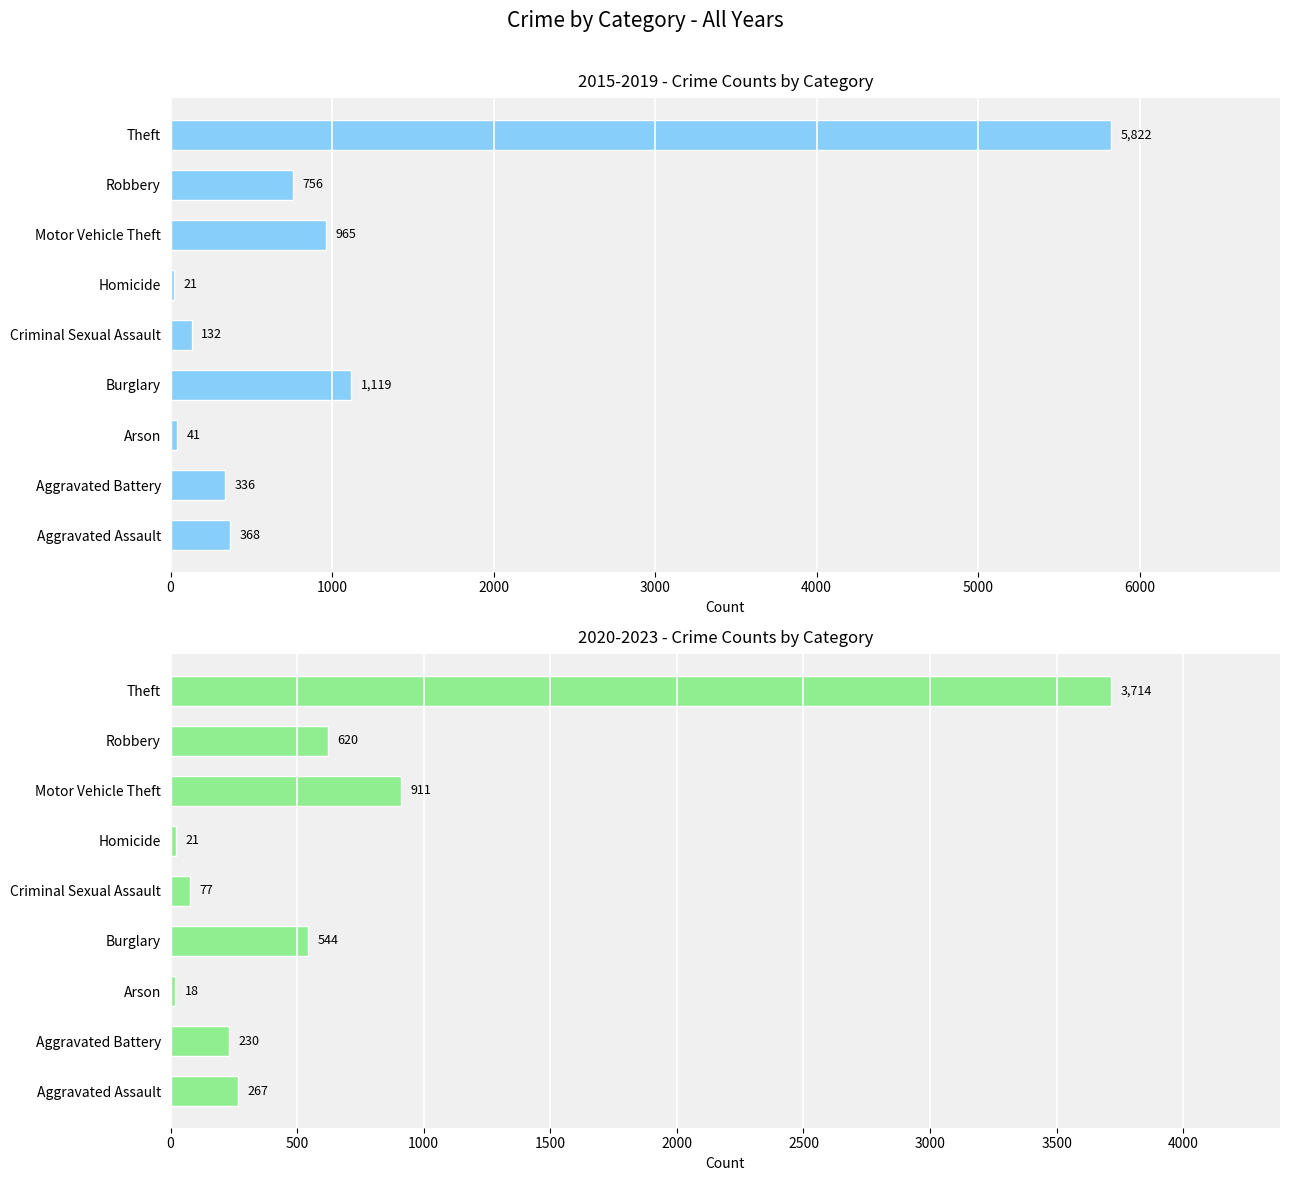

True or false: 2015-2019 Total has a value of 368 at Aggravated Assault.

True